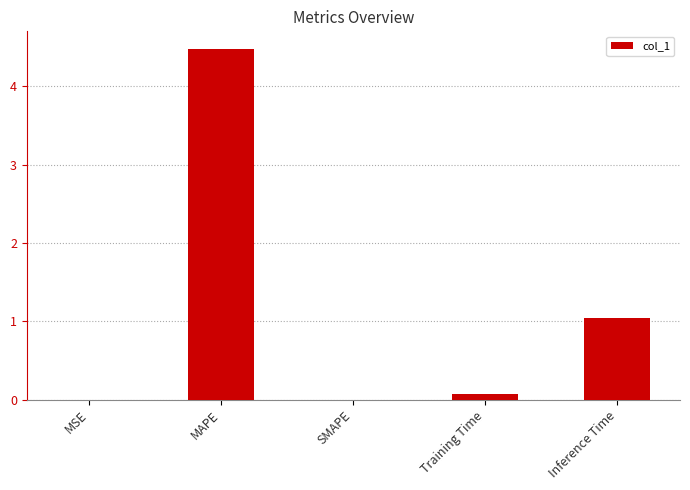

The value at MAPE is 4.5. True or false?

True